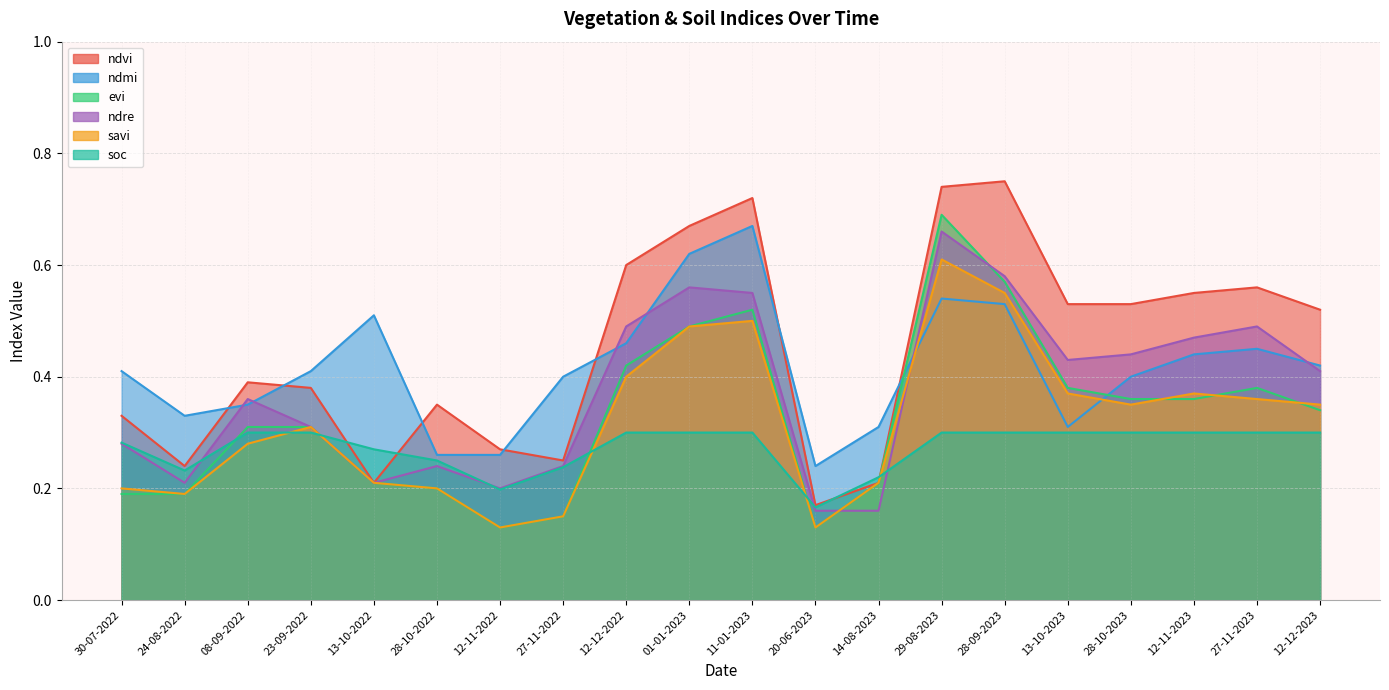

What is the average value of the soc series?

0.3